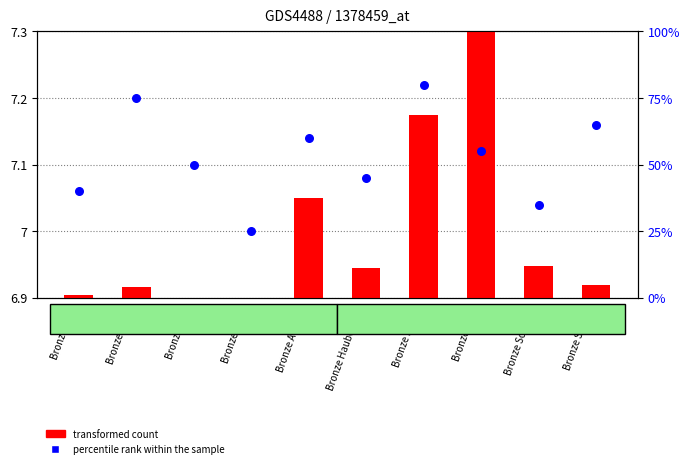

Is the value of transformed count at Bronze Scutum greater than the value of percentile rank within the sample at Bronze Barbut?

No